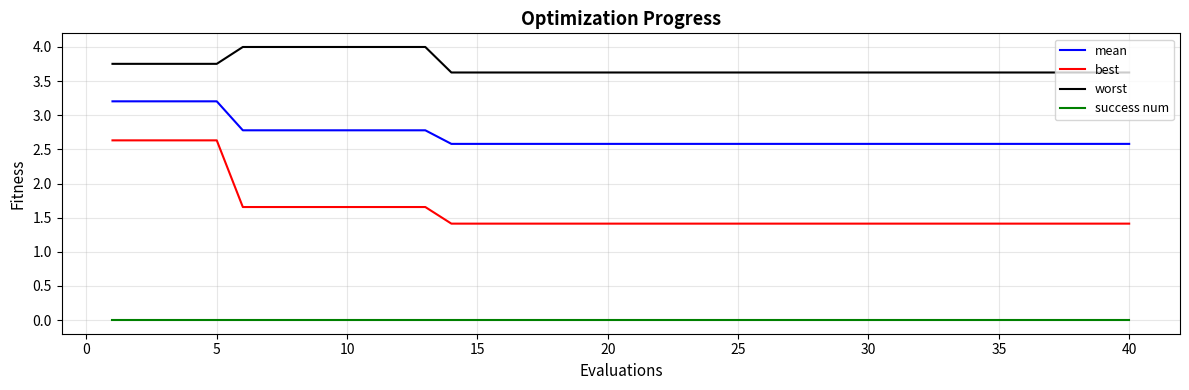

True or false: mean and success num intersect in this chart.

False